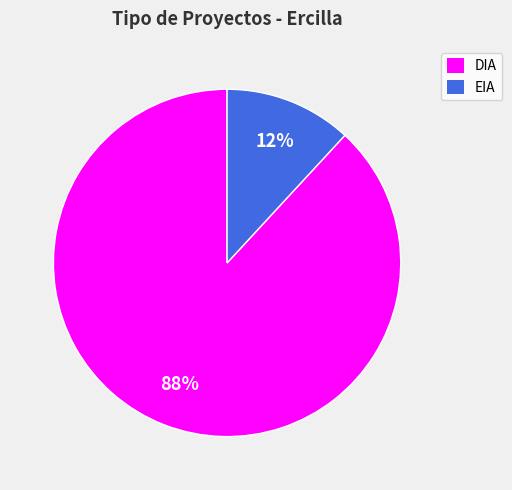

What is the largest slice in the pie chart?

DIA